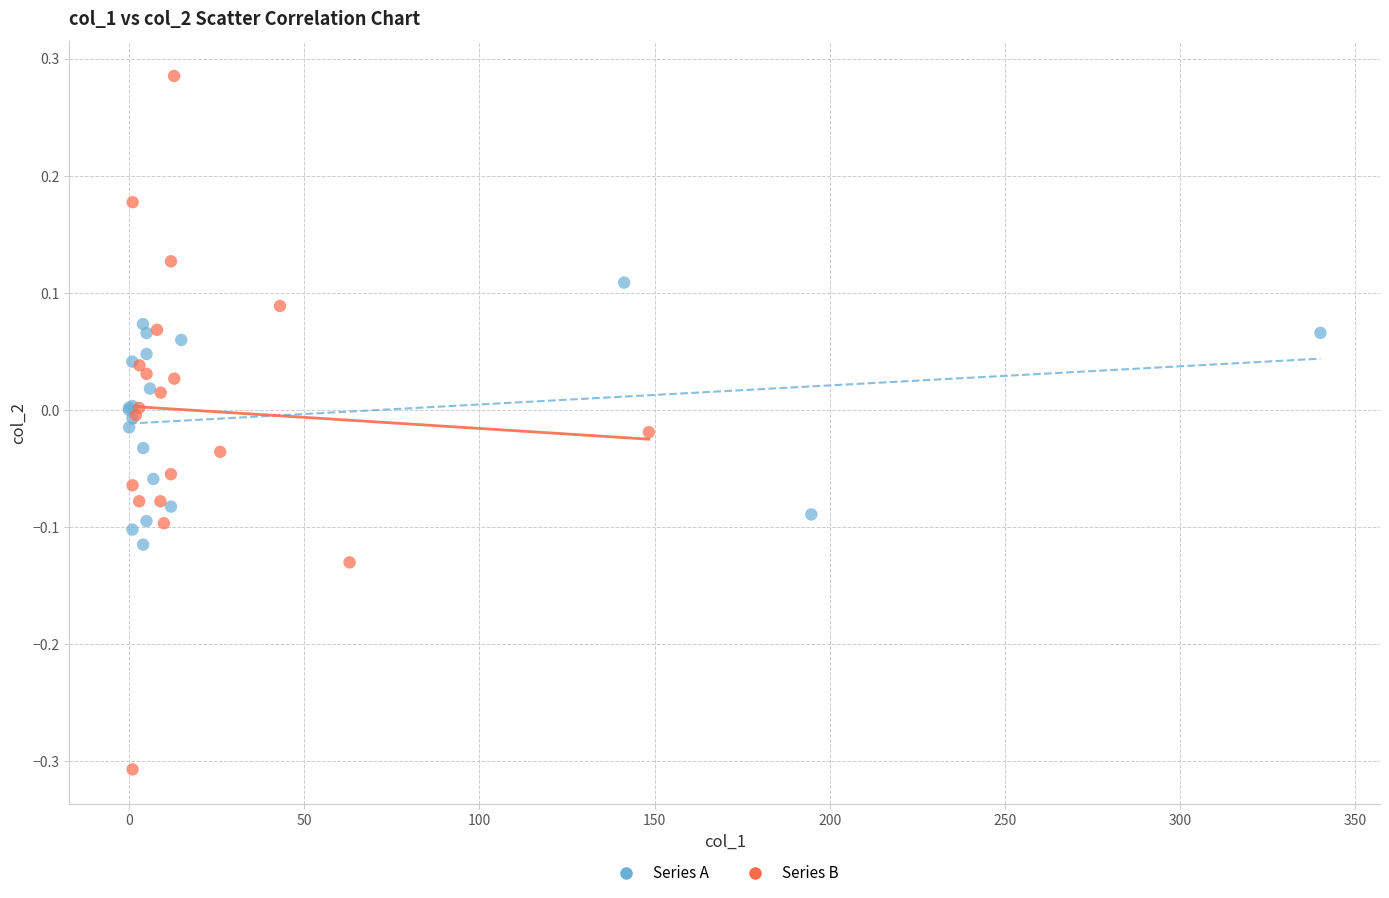

Which series has the widest spread of Y values?

Series B